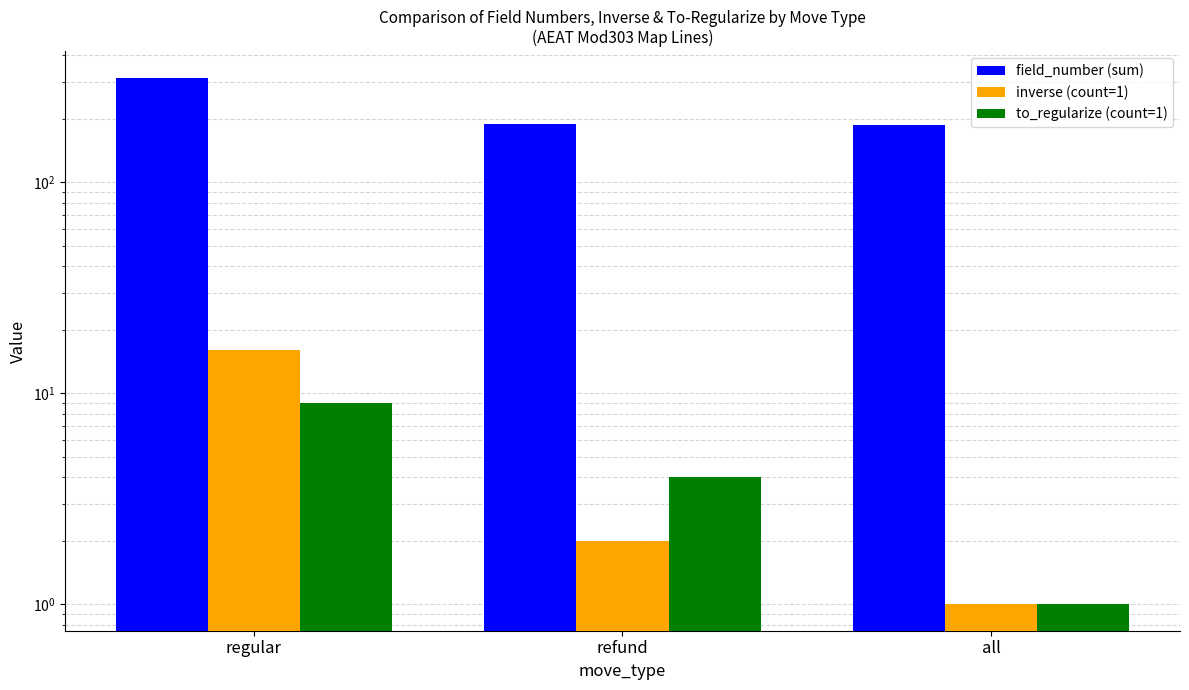

How many categories are shown in the chart?

3